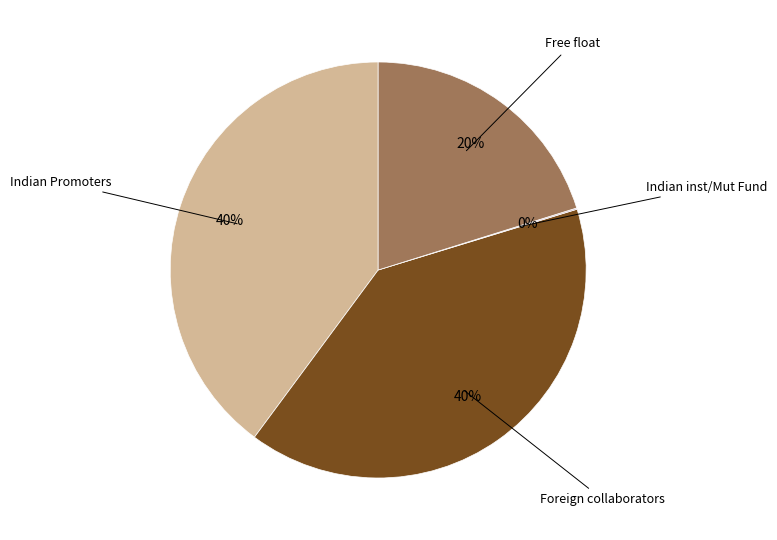

Is there a majority slice in this chart?

No